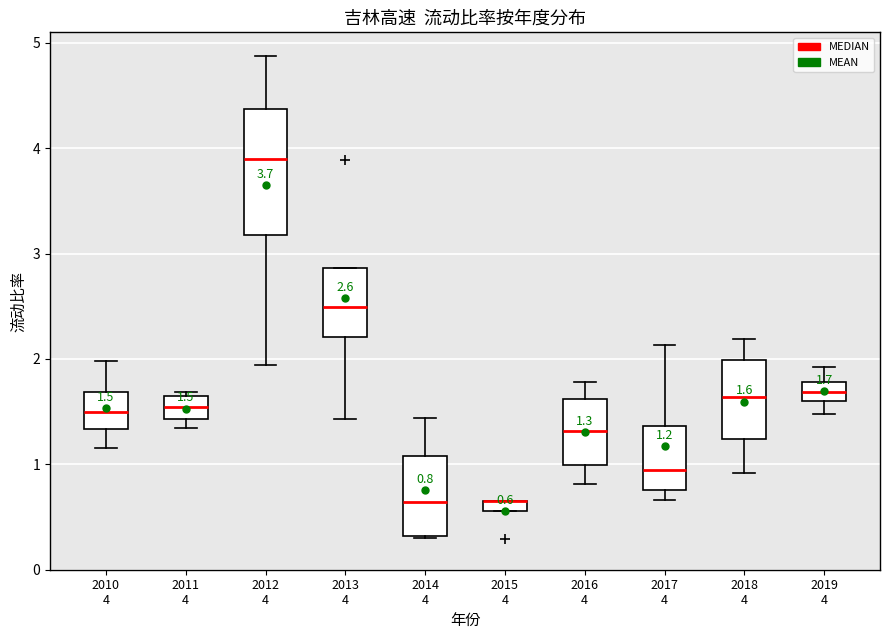

Which box is the tallest, from its lower edge to its upper edge?

2012 4